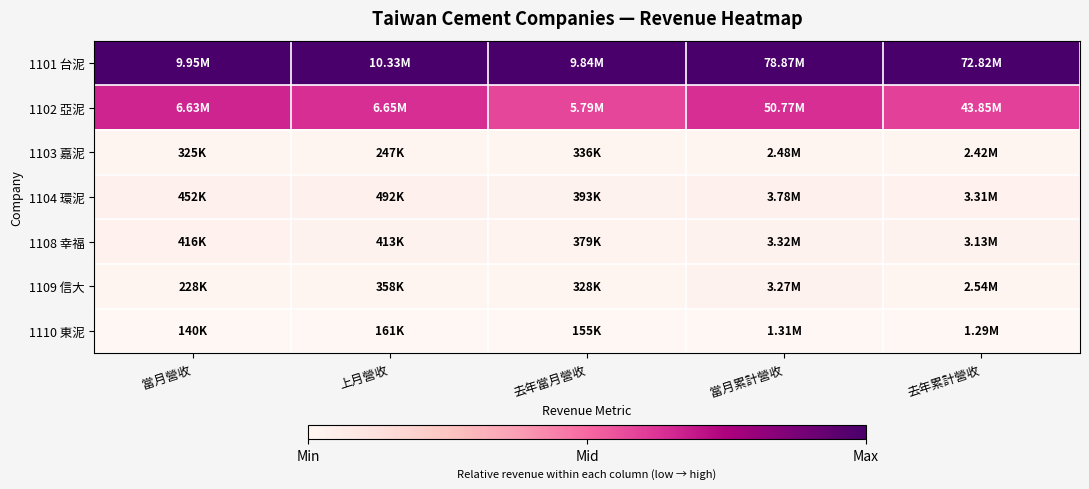

Which has a higher value, 當月營收 or 去年當月營收?

當月營收